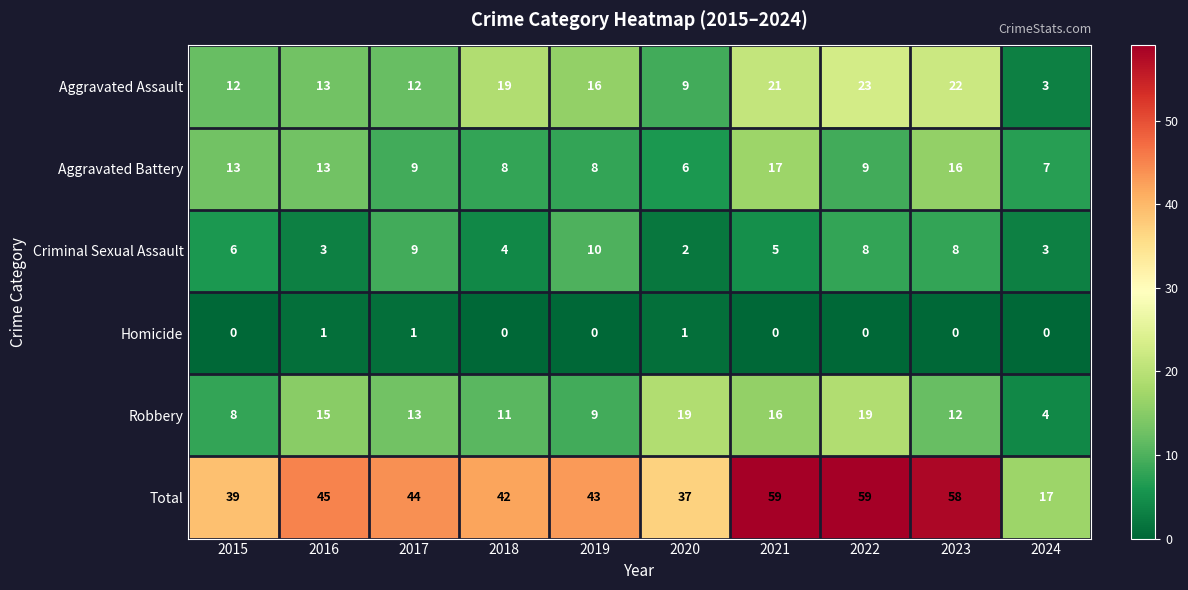

What is the maximum value for Total?

59